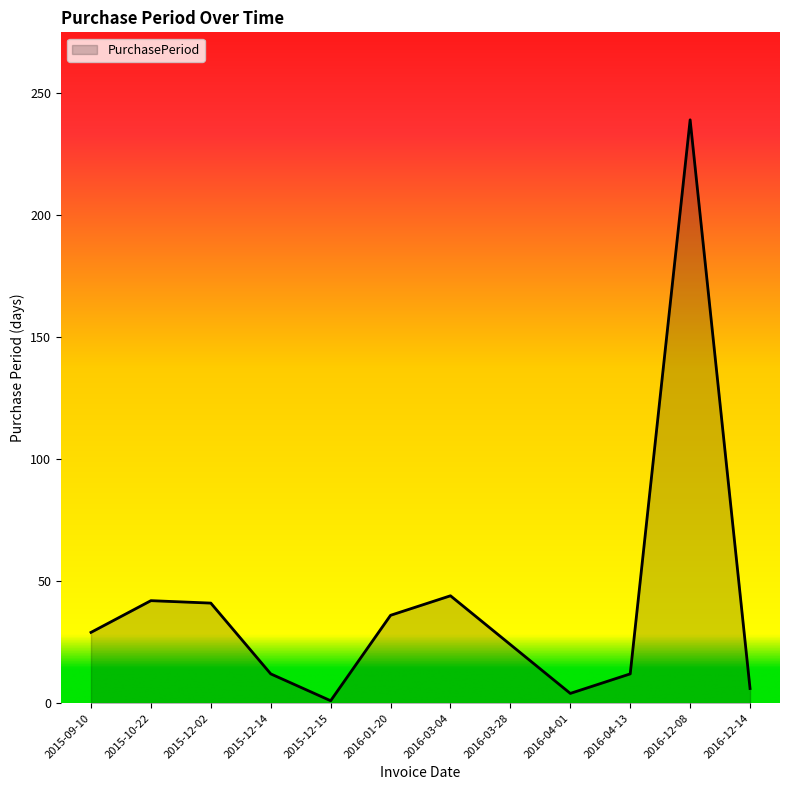

What is the difference between the second highest and second lowest values?

40